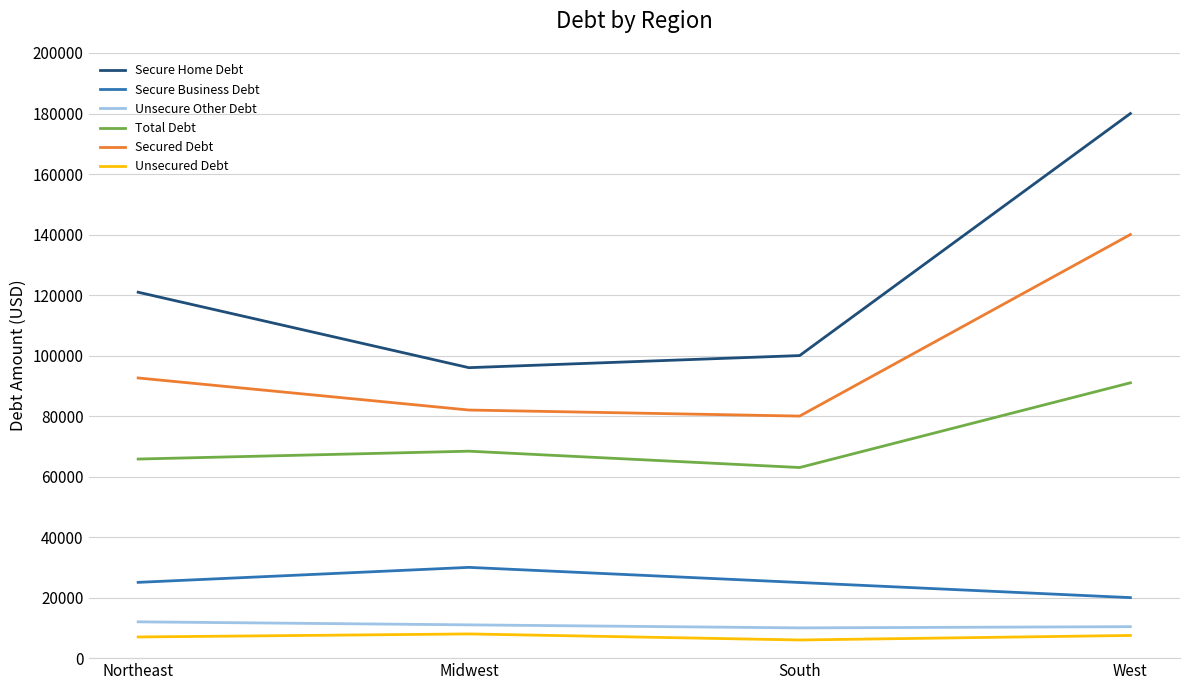

True or false: Secured Debt and Total Debt cross at least once.

False